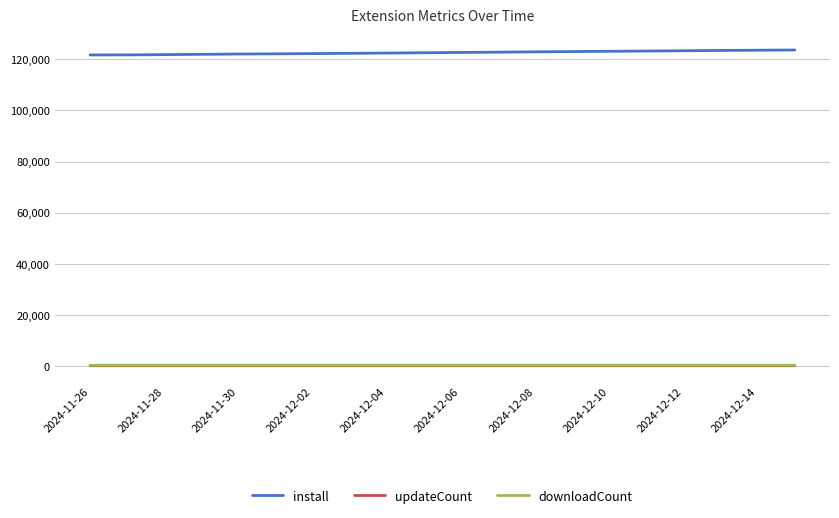

True or false: install and downloadCount intersect in this chart.

False